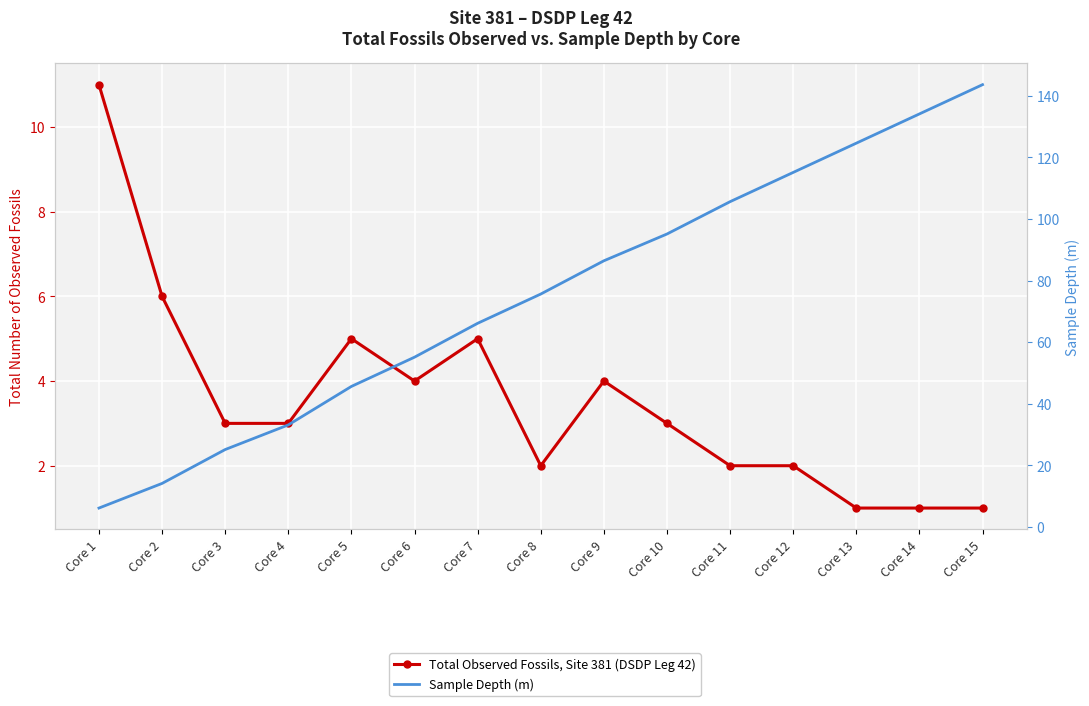

What are all the series names shown in the legend?

Total Observed Fossils, Site 381 (DSDP Leg 42), Sample Depth (m)